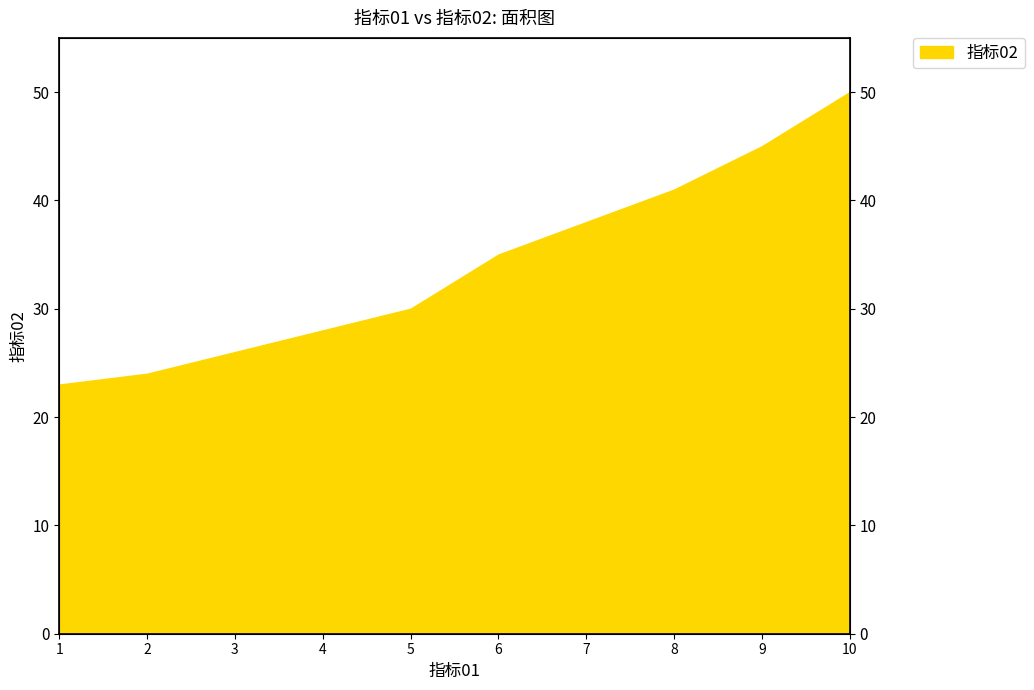

What is the sum of the values at 1 and 5?

53